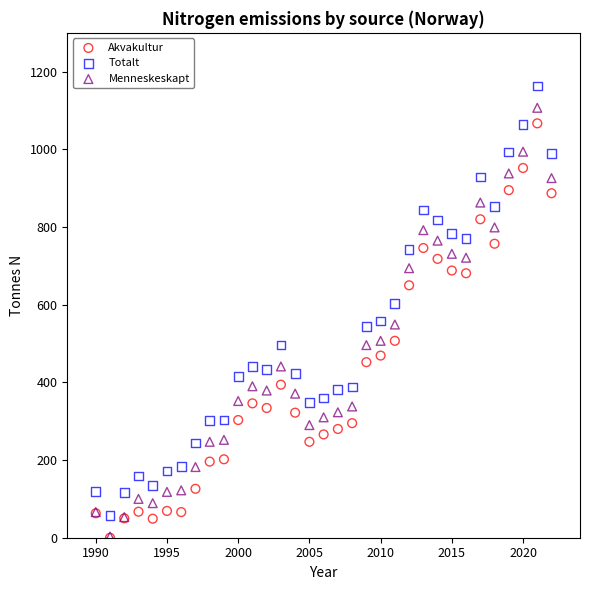

Which series has the largest Y range (max minus min)?

Totalt